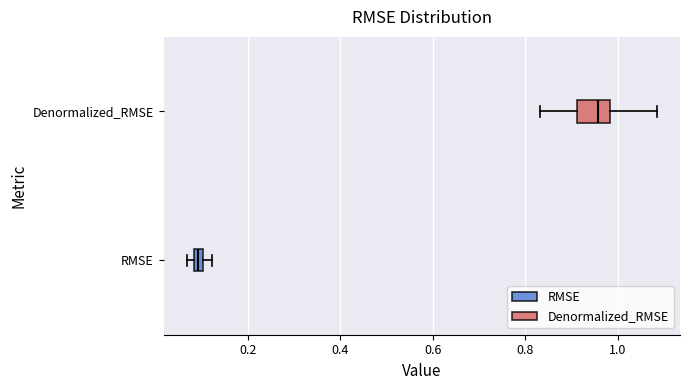

Which box's median line is the furthest to the left?

RMSE